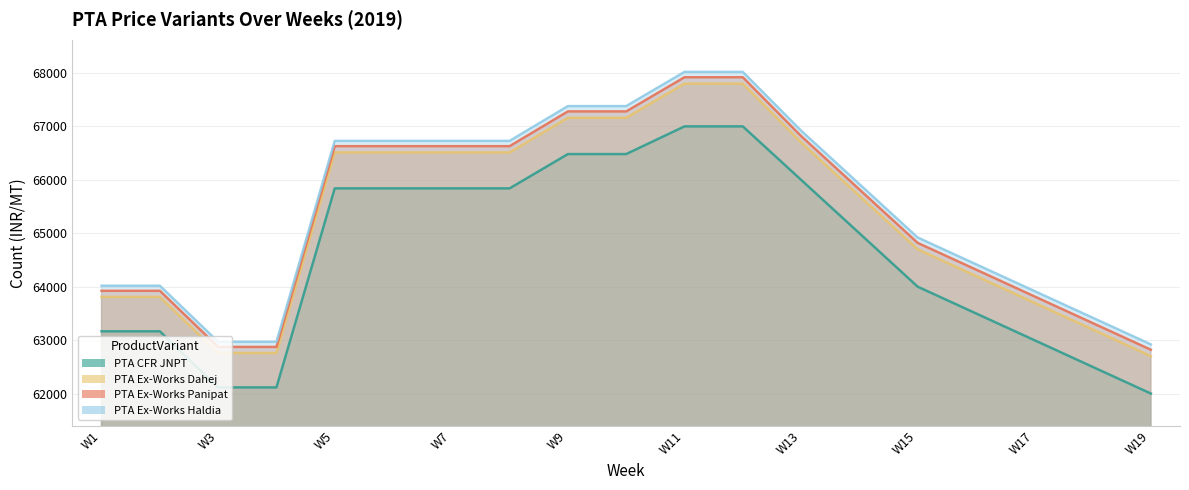

What value does the PTA Ex-Works Dahej series have at W3, to the nearest 100?

62800